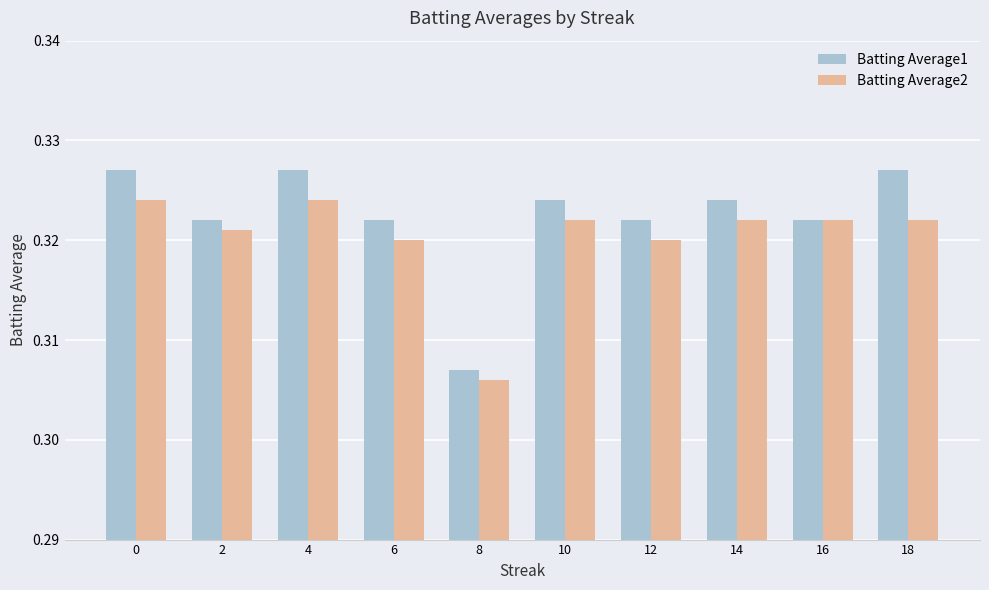

What are all the series names shown in the legend?

Batting Average1, Batting Average2